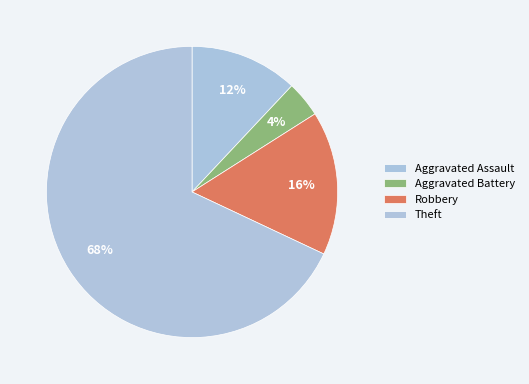

What is the ratio of the value at Robbery to the value at Aggravated Assault?

1.3